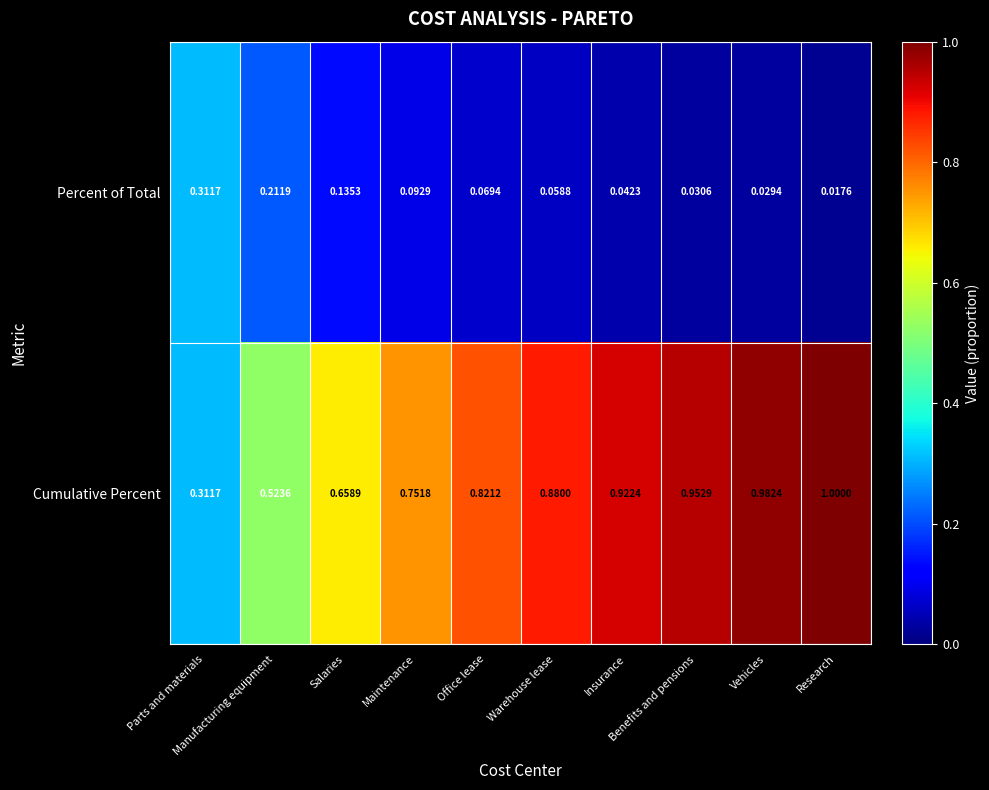

List the series in order of their peak value, lowest first.

Percent of Total, Cumulative Percent